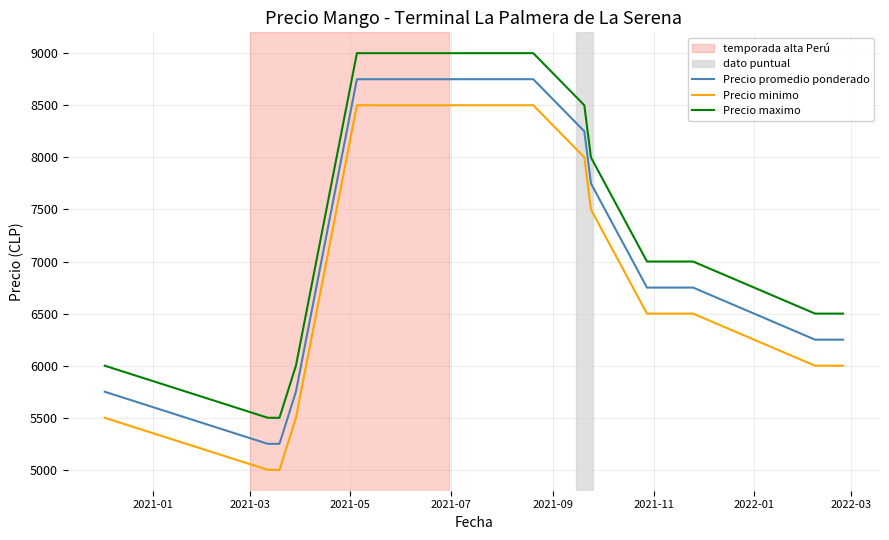

Which series has the largest total across all categories?

Precio maximo